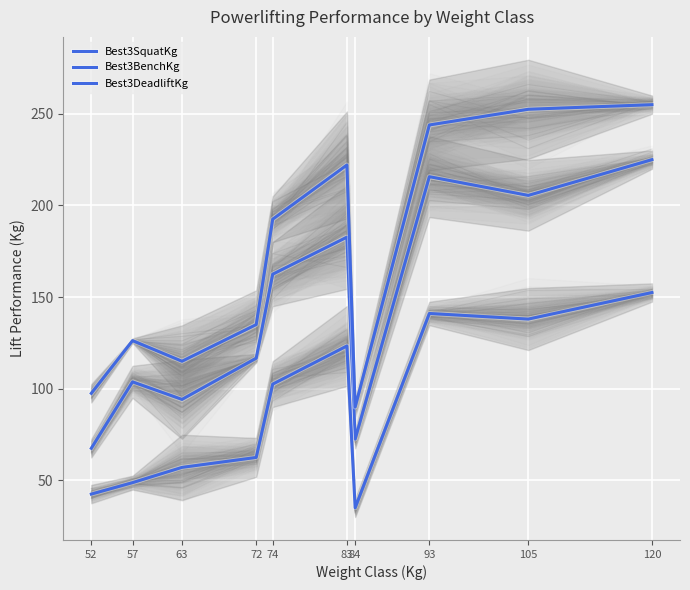

Which category has the highest value in the Best3BenchKg series?

120